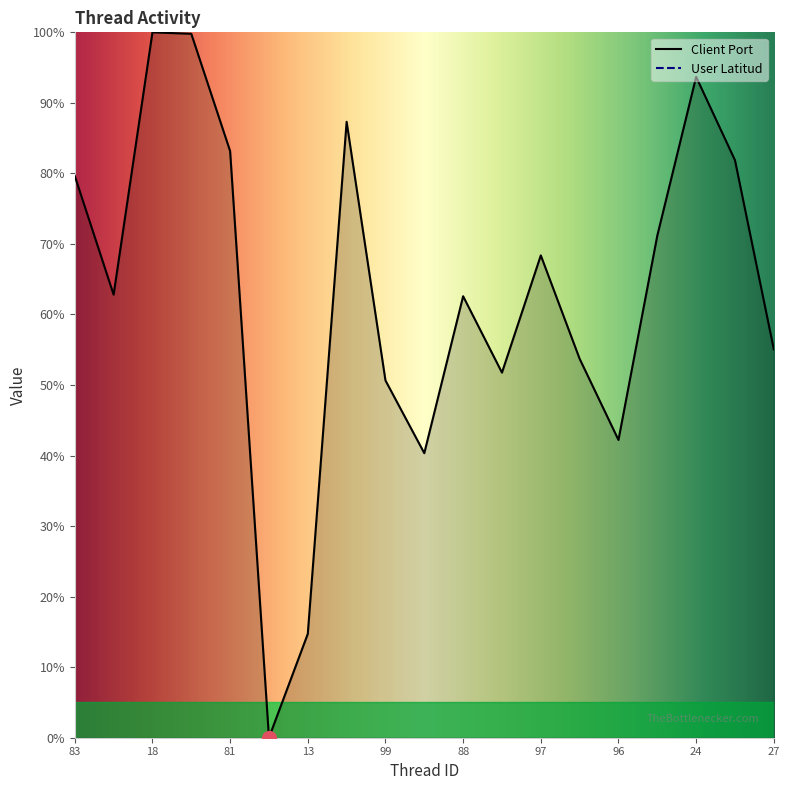

How many points are higher than both their immediate neighbors (excluding endpoints)?

5